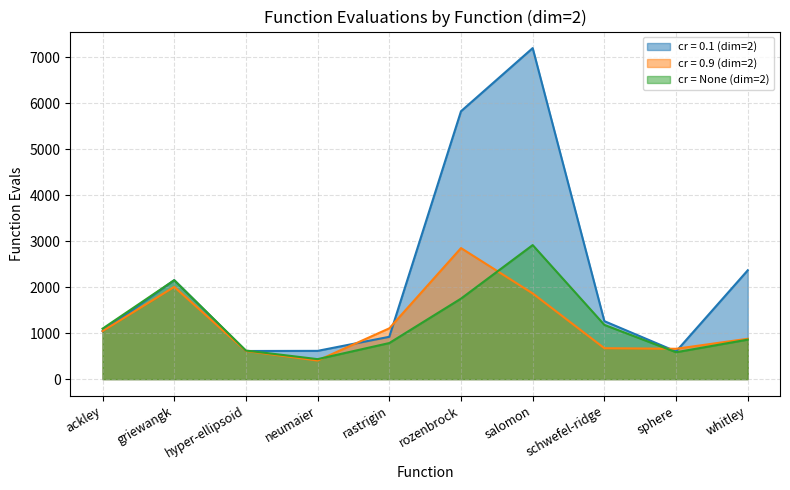

What is the average value of the cr = None (dim=2) series?

1237